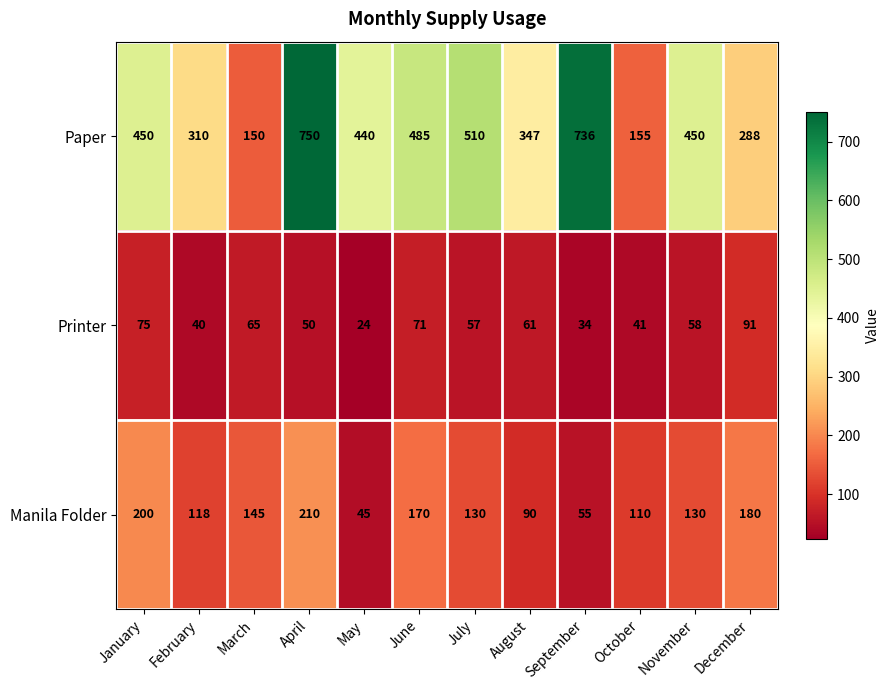

Between July and December, which series saw the biggest shift?

Paper